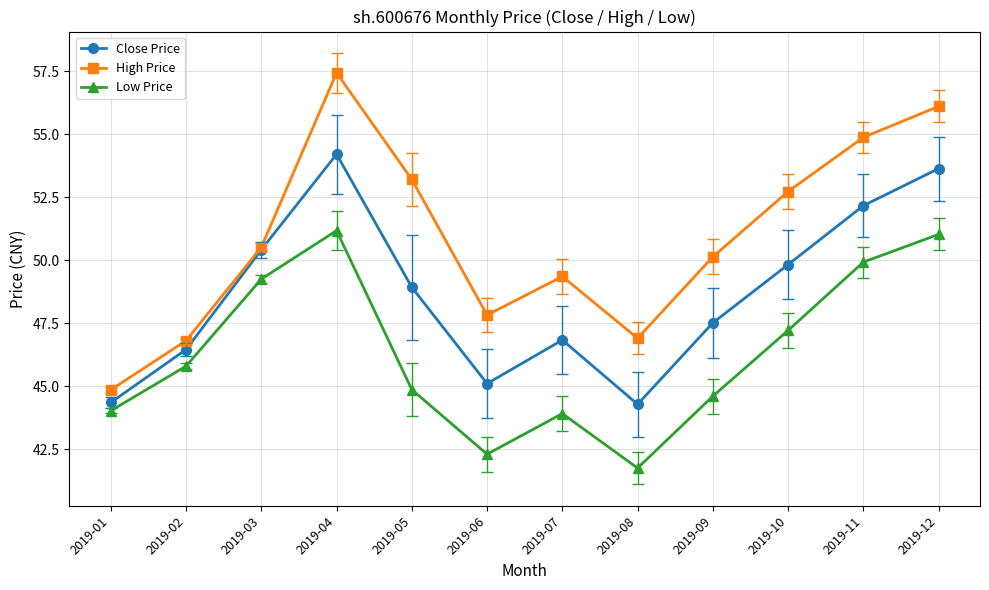

What is the value of the Close Price point at the 9th from the left?

47.5